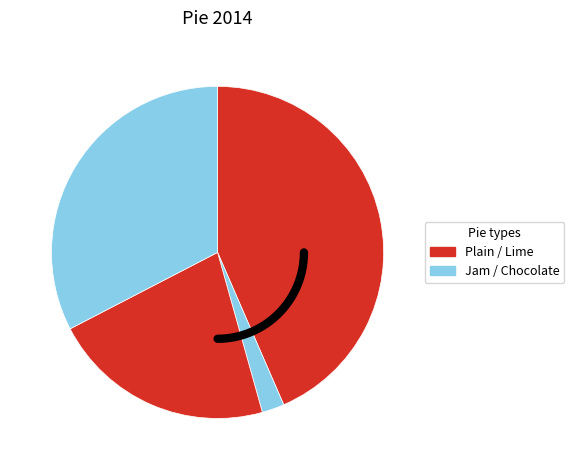

To the nearest percent, what is the combined percentage of Lime and Plain?

65%